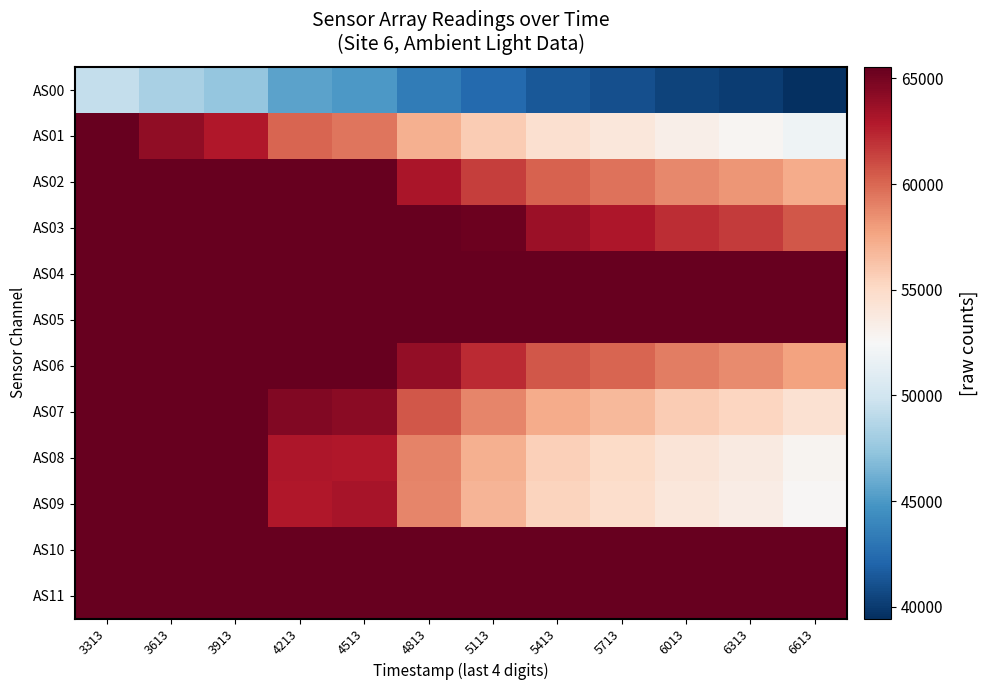

Reading left to right, what are all the values shown in this chart?

AS00: 3313=49379	3613=48244	3913=47441	4213=45459	4513=45042	4813=43327	5113=42357	5413=41474	5713=41022	6013=40412	6313=40085	6613=39445
AS01: 3313=65535	3613=64020	3913=62976	4213=60062	4513=59464	4813=57146	5113=55810	5413=54580	5713=54008	6013=53240	6313=52744	6613=51942
AS02: 3313=65535	3613=65535	3913=65535	4213=65535	4513=65535	4813=63107	5113=61550	5413=60174	5713=59574	6013=58735	6313=58246	6613=57375
AS03: 3313=65535	3613=65535	3913=65535	4213=65535	4513=65535	4813=65535	5113=65231	5413=63628	5713=63013	6013=62111	6313=61577	6613=60625
AS04: 3313=65535	3613=65535	3913=65535	4213=65535	4513=65535	4813=65535	5113=65535	5413=65535	5713=65535	6013=65535	6313=65535	6613=65535
AS05: 3313=65535	3613=65535	3913=65535	4213=65535	4513=65535	4813=65535	5113=65535	5413=65535	5713=65535	6013=65535	6313=65535	6613=65535
AS06: 3313=65535	3613=65535	3913=65535	4213=65535	4513=65535	4813=63982	5113=62197	5413=60633	5713=60054	6013=59180	6313=58675	6613=57767
AS07: 3313=65535	3613=65535	3913=65535	4213=64535	4513=64213	4813=60629	5113=58831	5413=57310	5713=56699	6013=55811	6313=55322	6613=54436
AS08: 3313=65535	3613=65535	3913=65535	4213=63010	4513=62950	4813=58982	5113=57141	5413=55610	5713=55027	6013=54176	6313=53702	6613=52844
AS09: 3313=65535	3613=65535	3913=65535	4213=62969	4513=63211	4813=58818	5113=56910	5413=55355	5713=54760	6013=53946	6313=53487	6613=52616
AS10: 3313=65535	3613=65535	3913=65535	4213=65535	4513=65535	4813=65535	5113=65535	5413=65535	5713=65535	6013=65535	6313=65535	6613=65535
AS11: 3313=65535	3613=65535	3913=65535	4213=65535	4513=65535	4813=65535	5113=65535	5413=65535	5713=65535	6013=65535	6313=65535	6613=65535